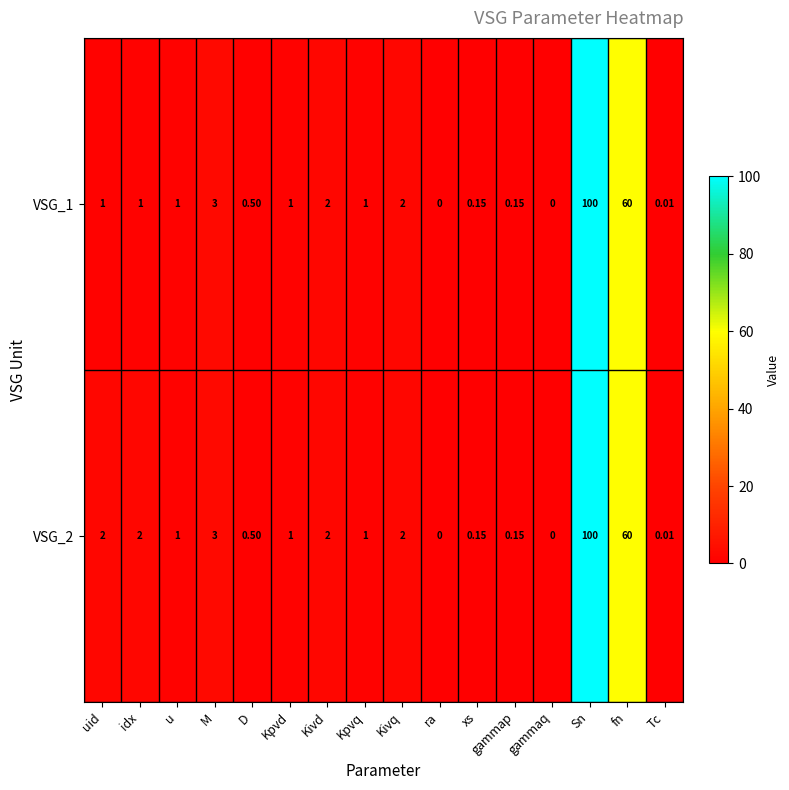

Where is VSG_1 nearest to the value 50?

fn